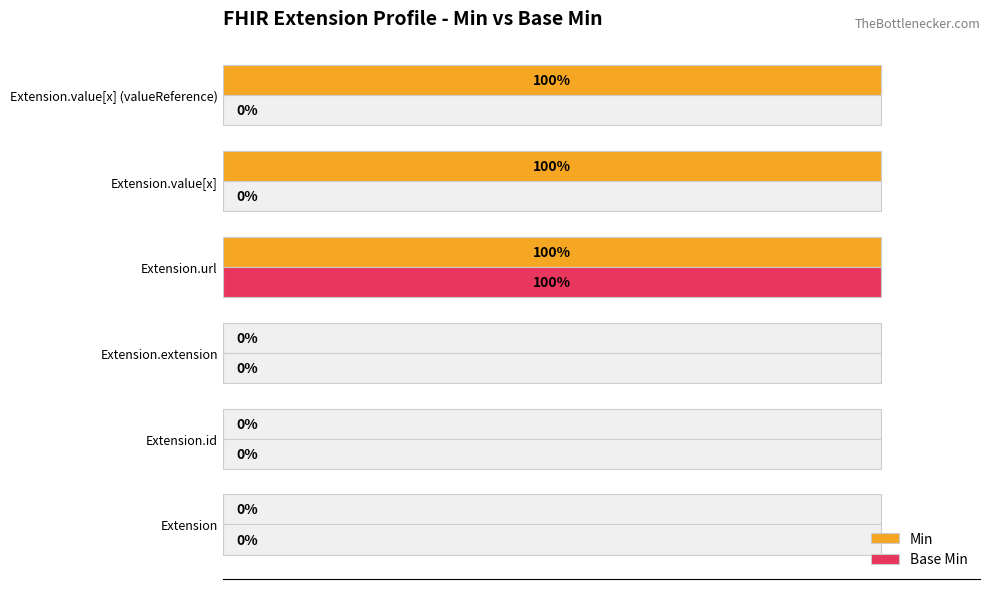

What is the greatest value displayed?

100